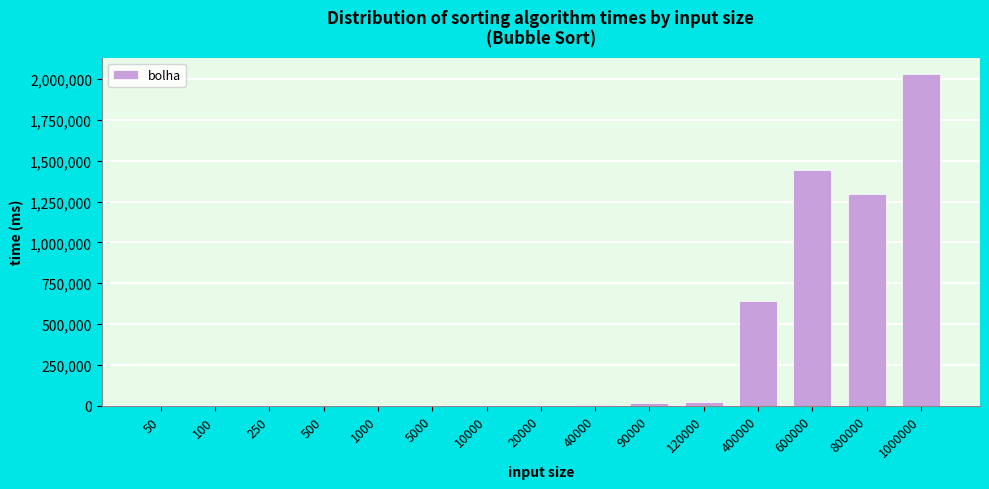

True or false: the data shows 1812891 at 800000.

False